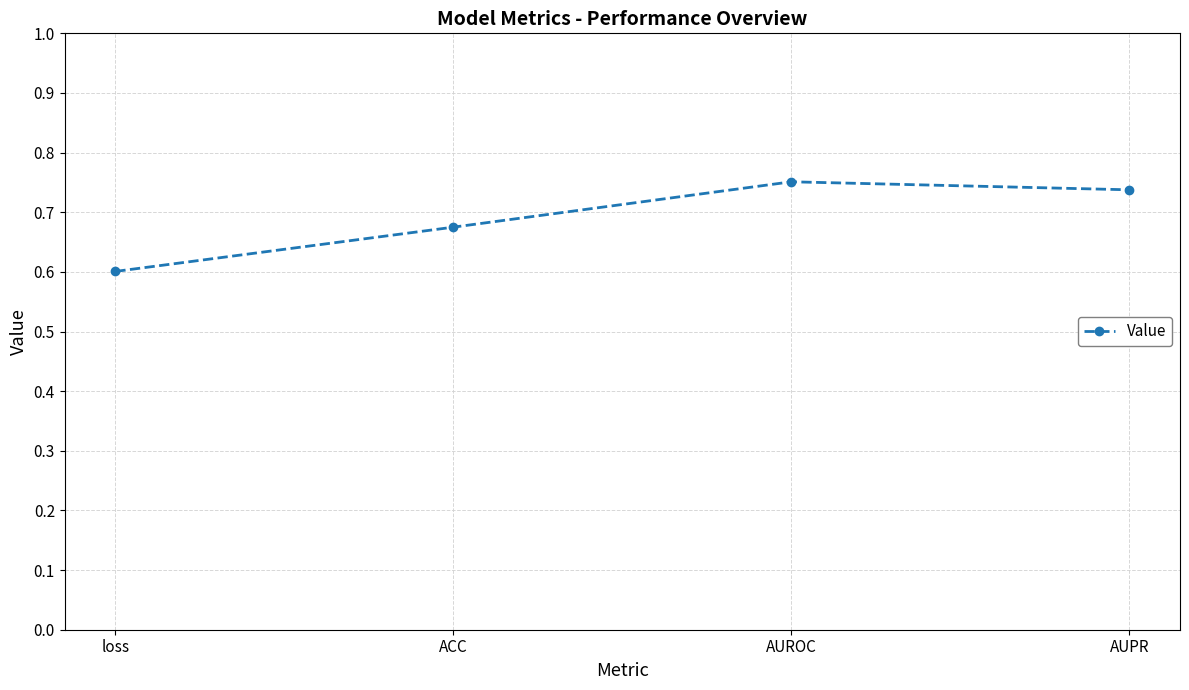

Does the chart have visible grid lines?

Yes